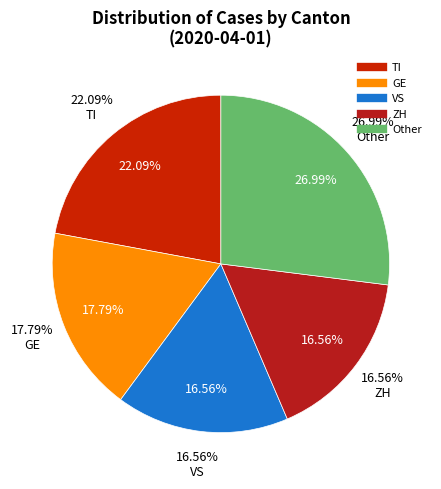

True or false: NE accounts for 16% of the total.

False